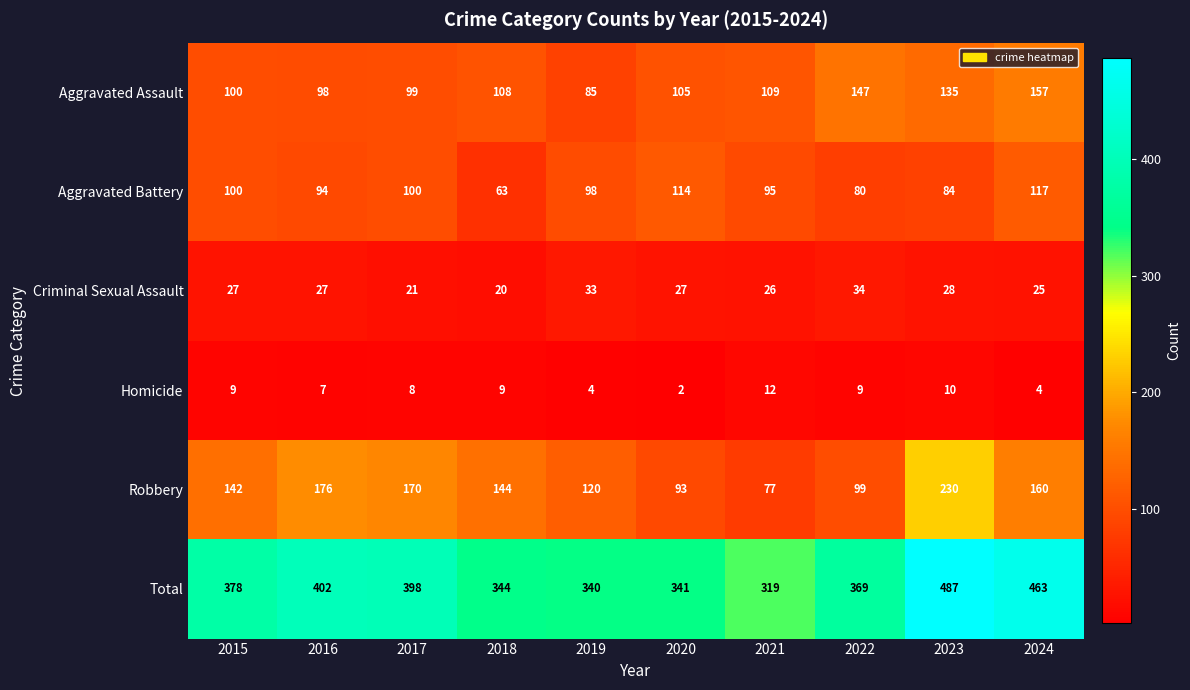

At which label does Aggravated Assault reach its peak?

2024